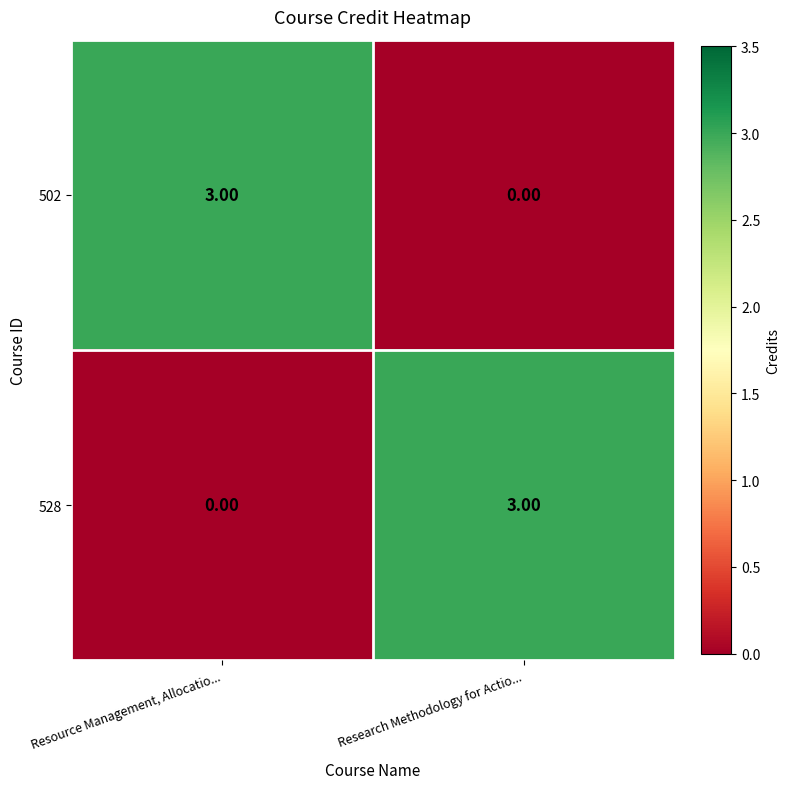

What is the difference between the 502 values at Research Methodology for Actio... and Resource Management, Allocatio...?

3